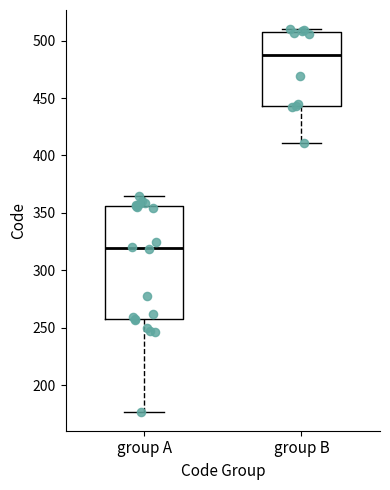

Comparing the boxes themselves (not the whiskers), which one is the tallest?

group A